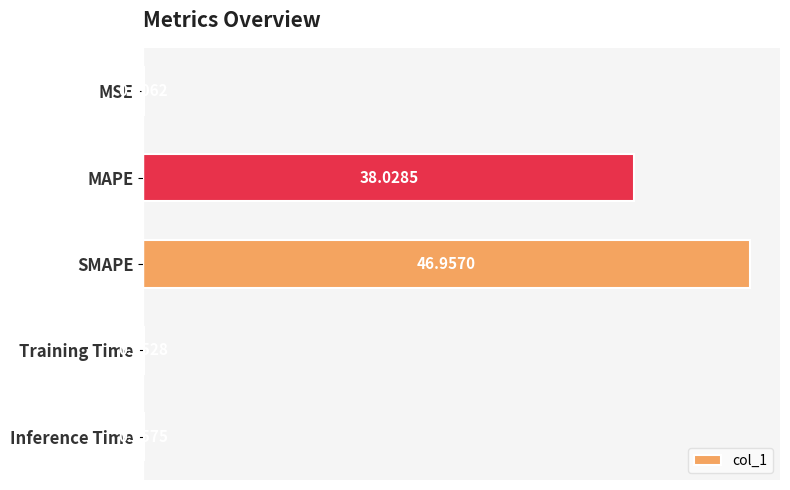

At which label is the value closest to 23?

MAPE